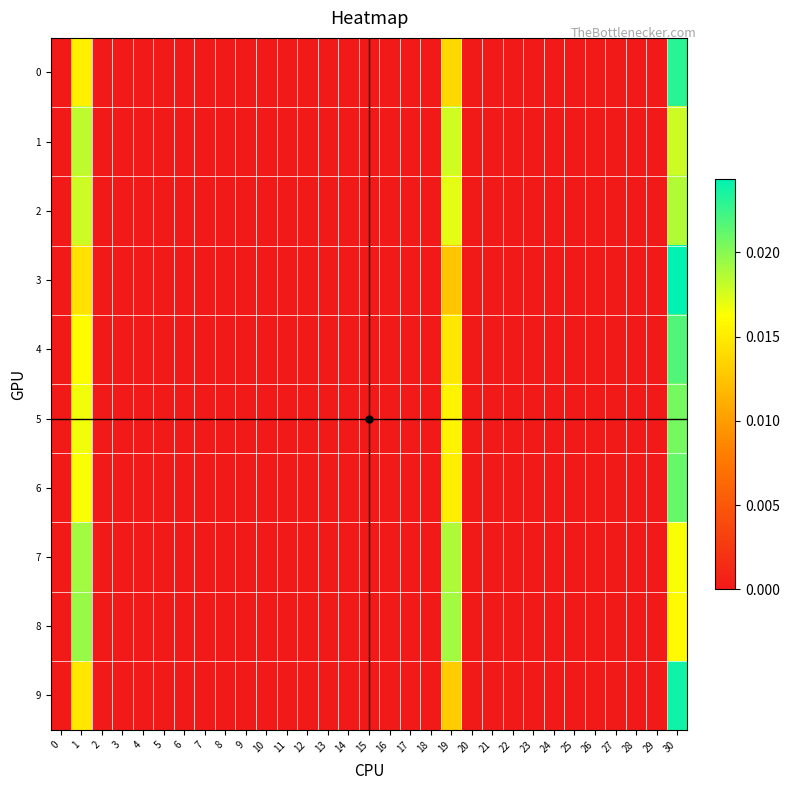

Which series has the largest range (max minus min)?

3